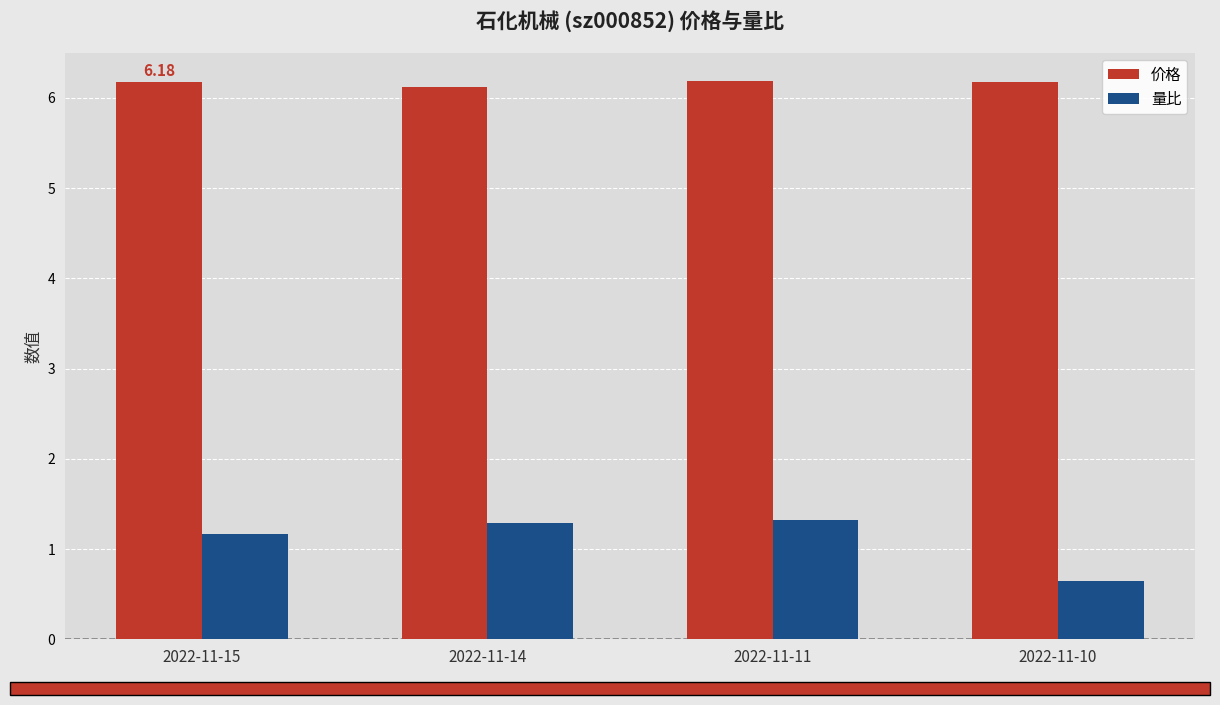

Count the 量比 values in the range 1 to 2.

3